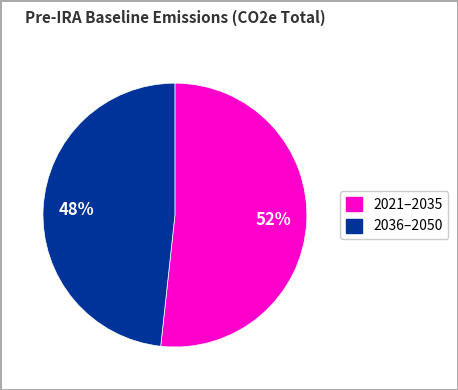

To the nearest percent, what is the average slice percentage?

50%